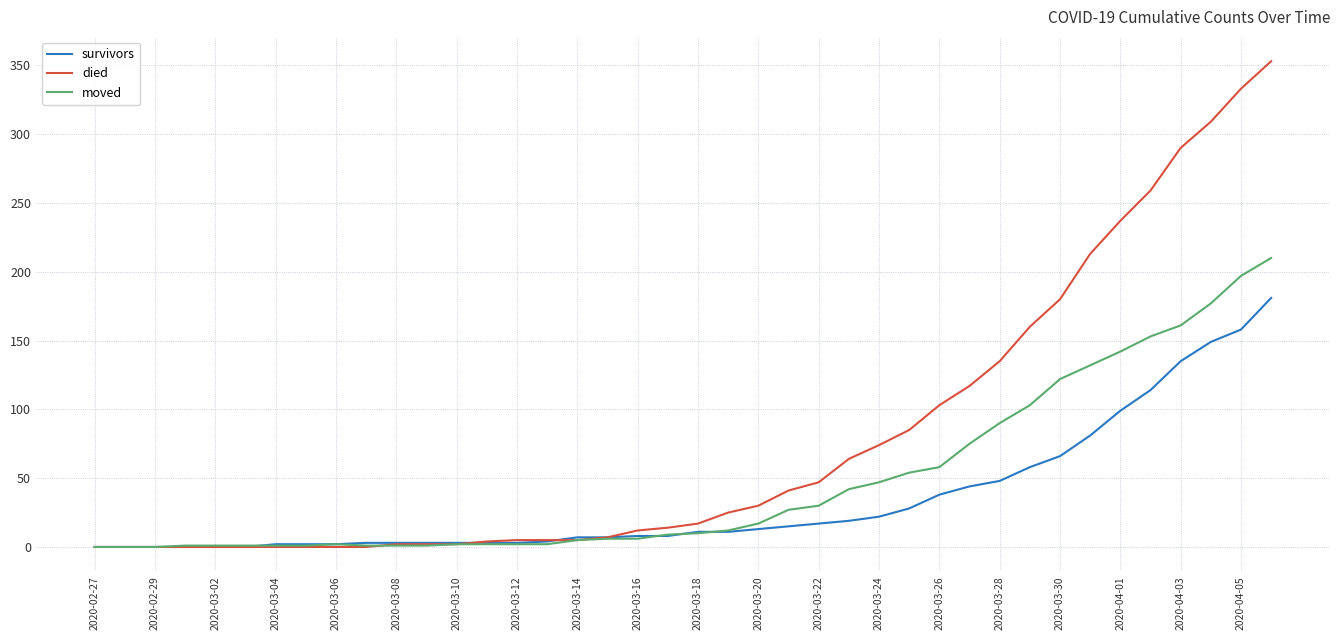

List the series in order of their peak value, highest first.

died, moved, survivors